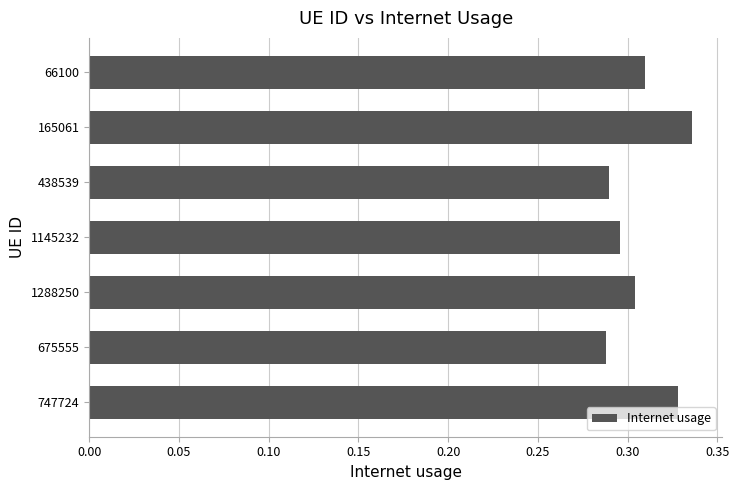

Which label corresponds to the largest value in the chart?

165061